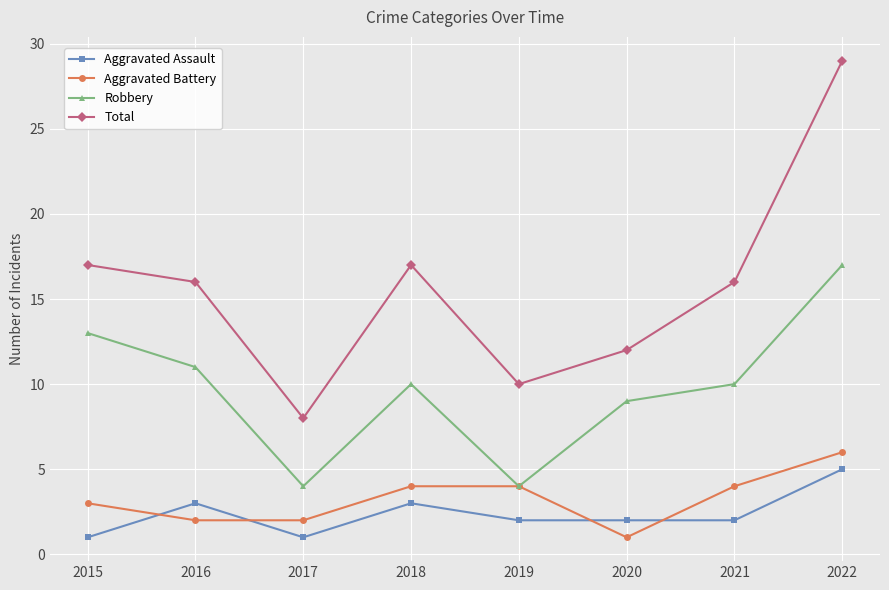

True or false: Robbery and Total cross at least once.

False